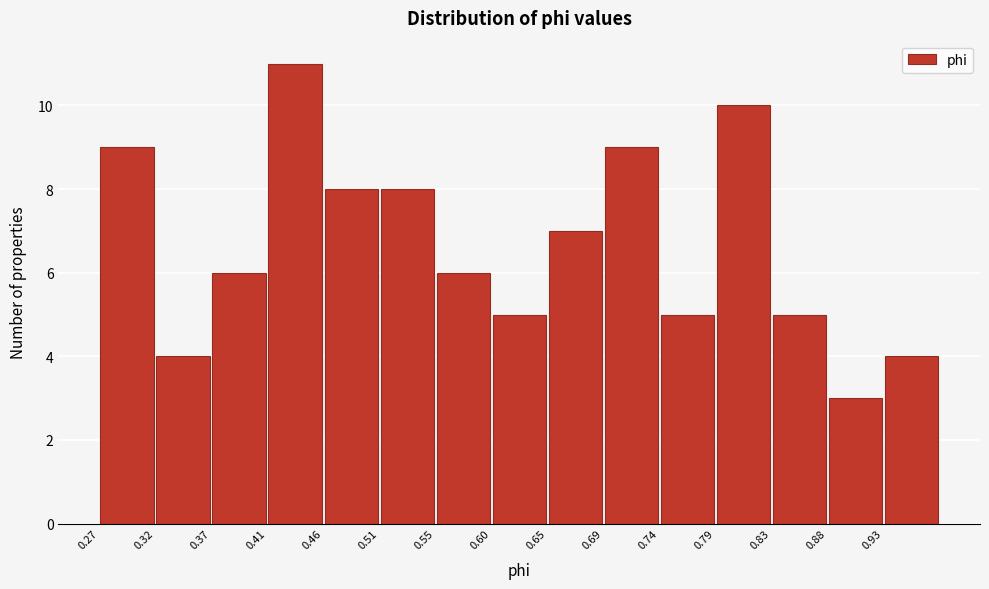

Over which range of the x-axis is the bar tallest?

0.415 to 0.460